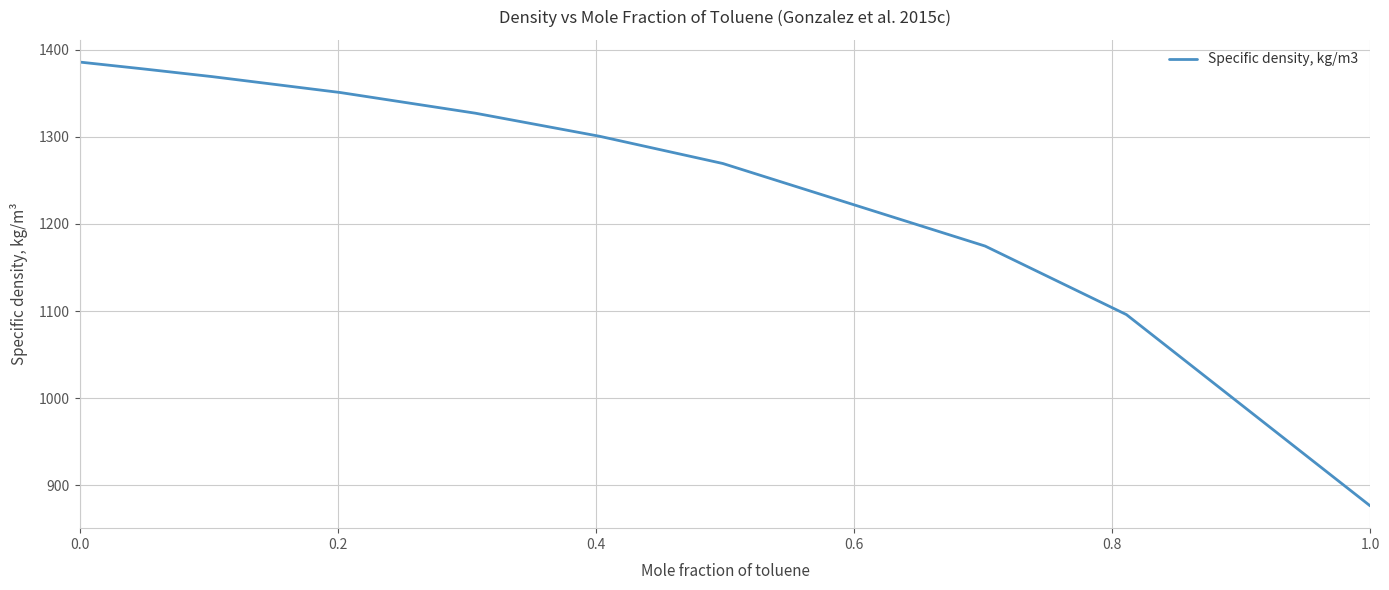

How many lines are shown in the chart?

1